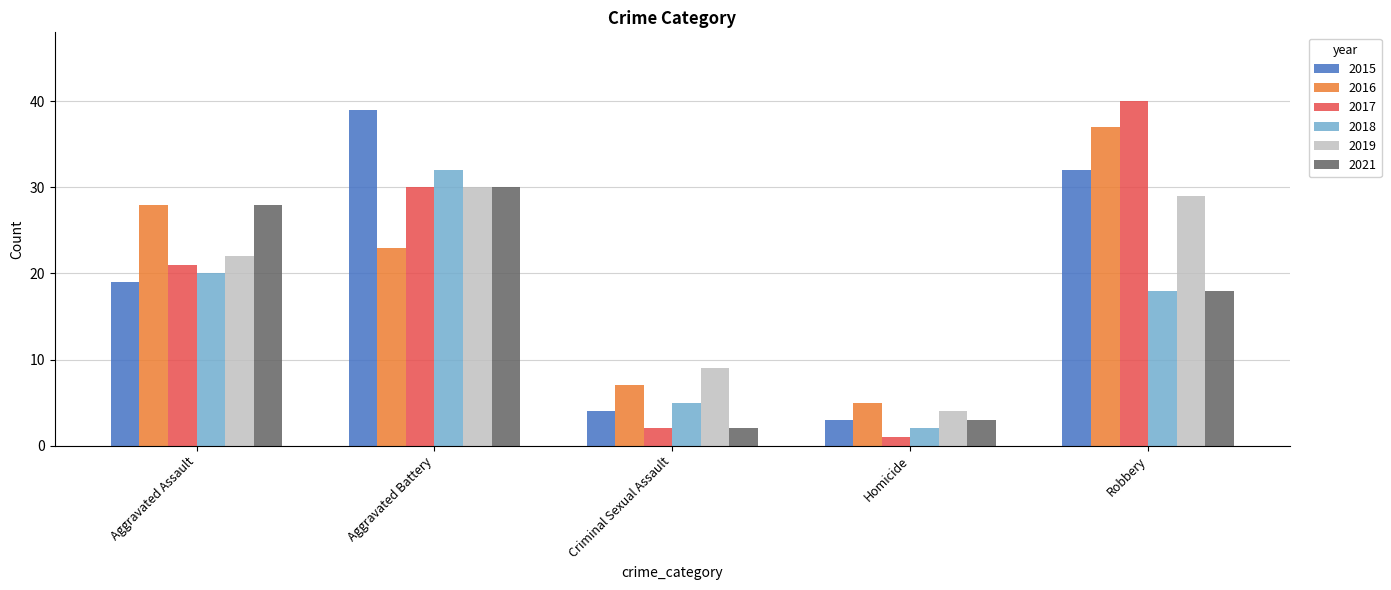

Count the number of data series in this chart.

6